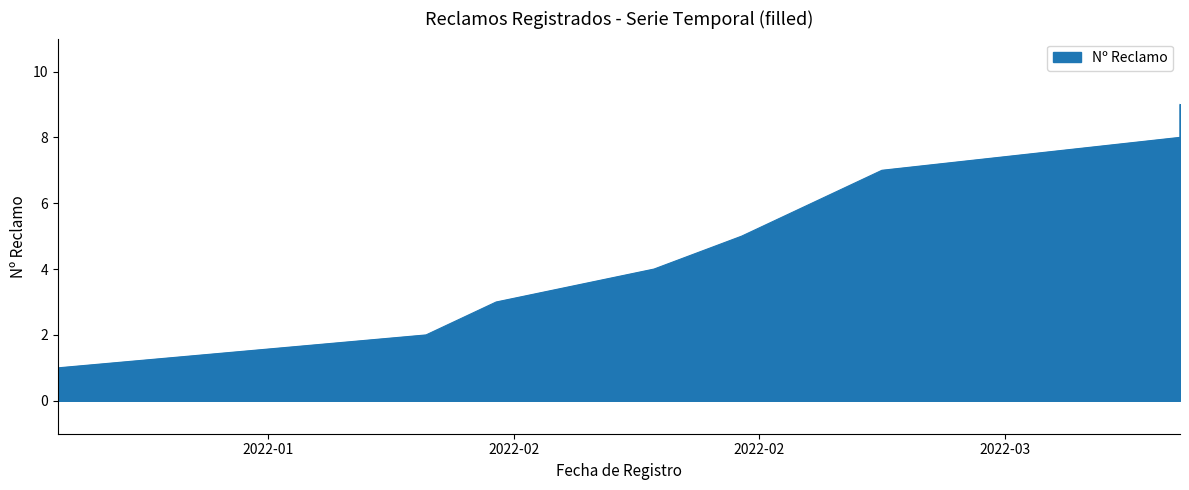

Does the chart display data point markers on the line(s)?

No